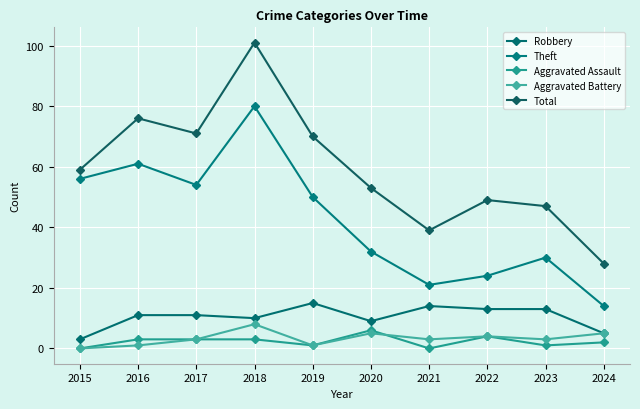

Is this an area chart (filled region under the line)?

No